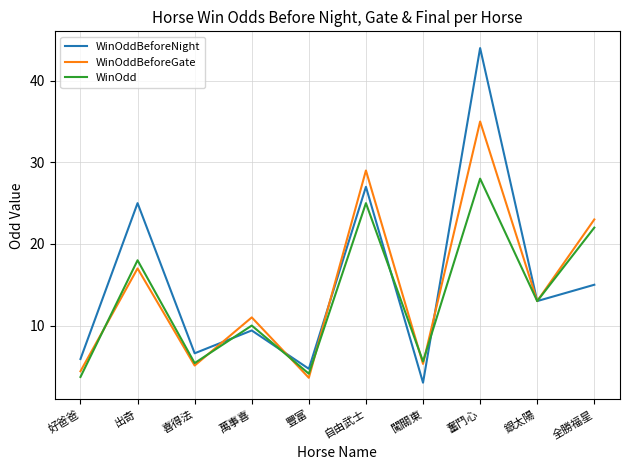

True or false: WinOddBeforeGate and WinOdd cross at least once.

True